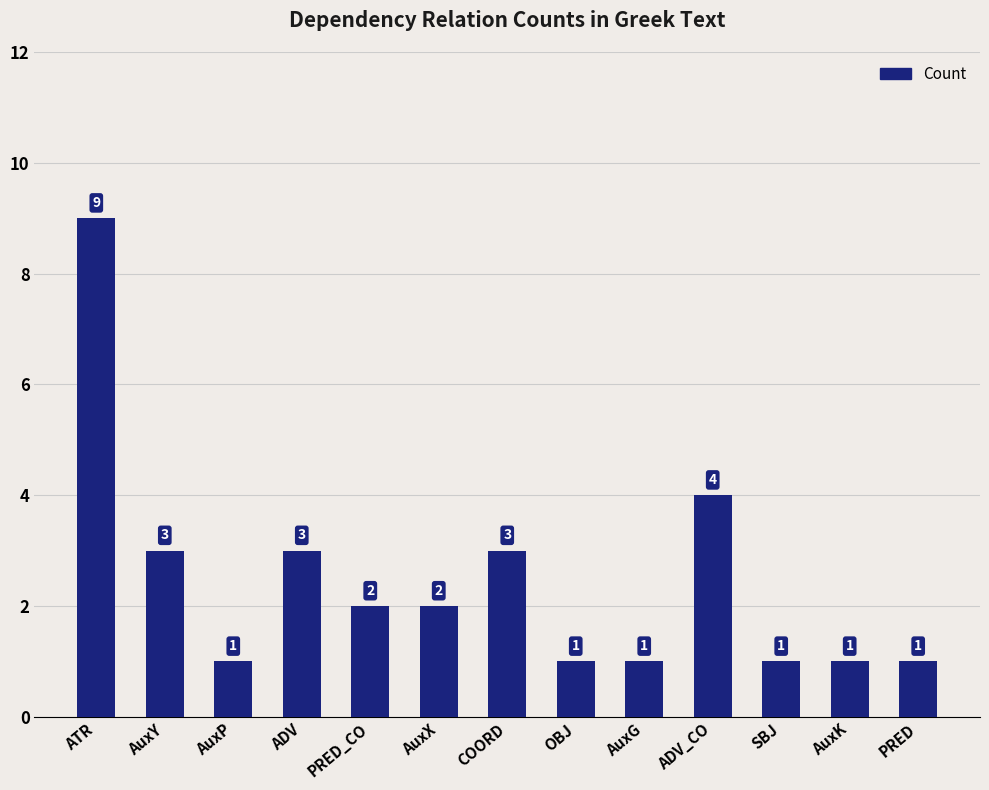

What is the label of the 11th bar from the right?

AuxP